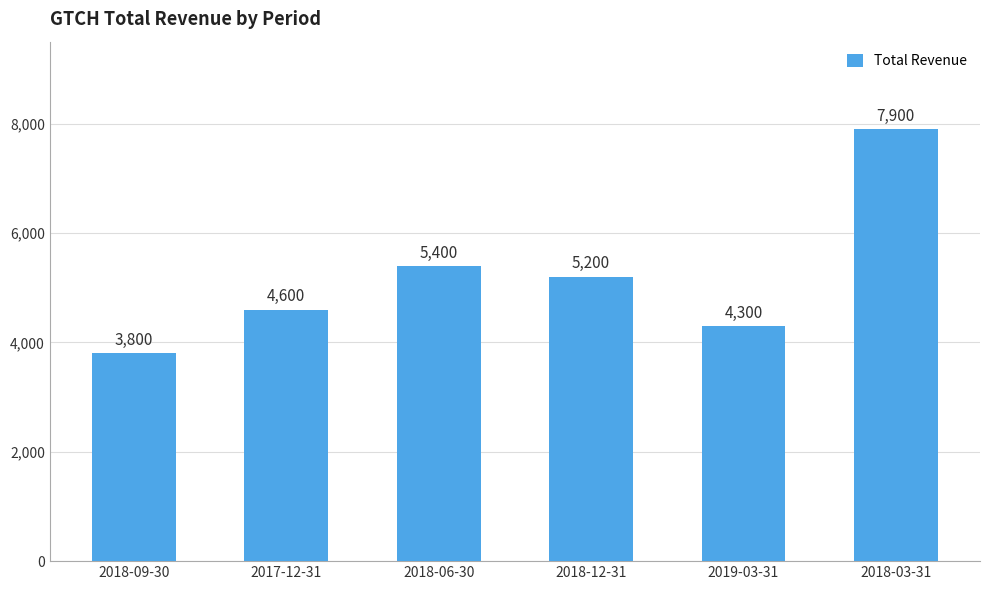

What is the label of the 6th bar from the left?

2018-03-31